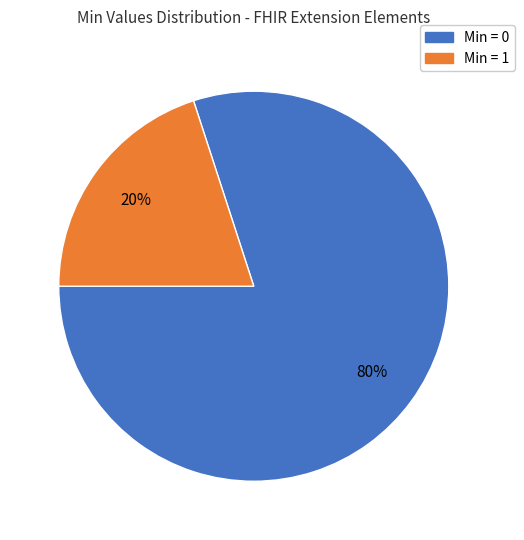

How many slices are in this pie chart?

2